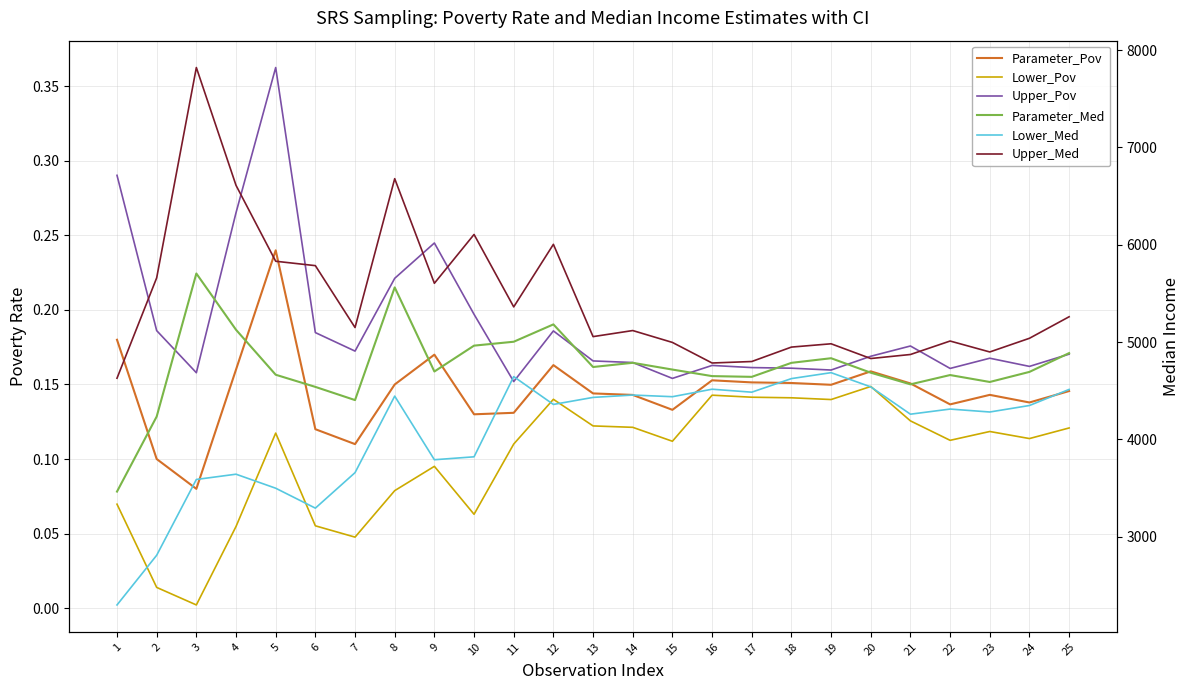

Which series has the largest total across all categories?

Upper_Med